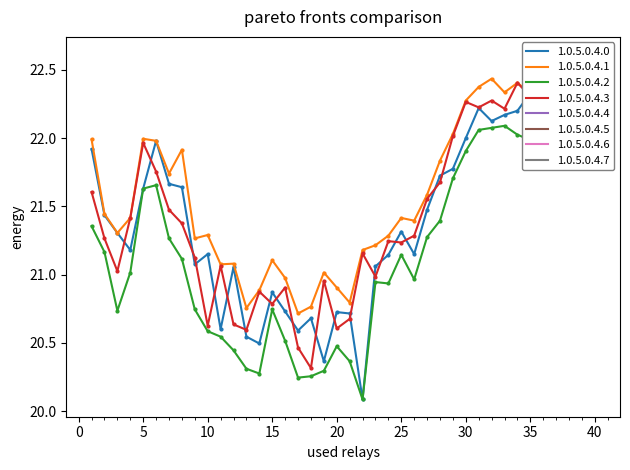

True or false: low and high cross at least once.

False